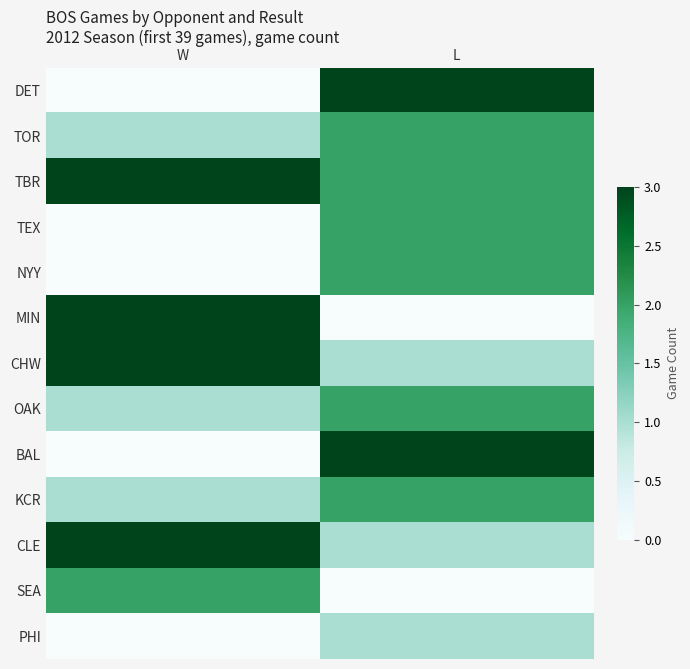

What is the difference between the highest and lowest values at L?

3